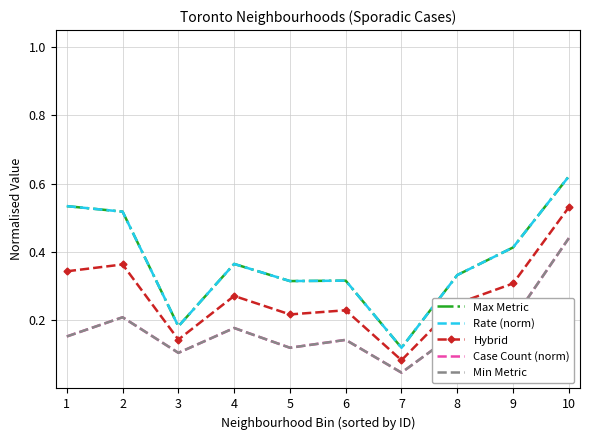

Count the Rate (norm) values in the range 0 to 1.

10